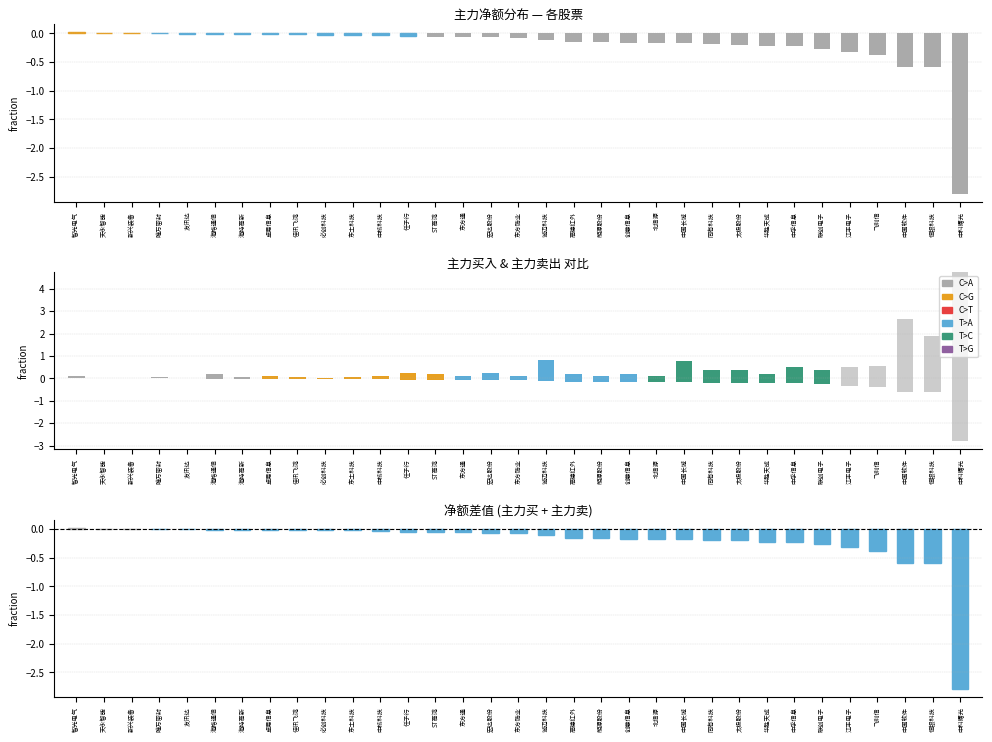

What value does the 主力净额 series have at 中孚信息?

-0.2